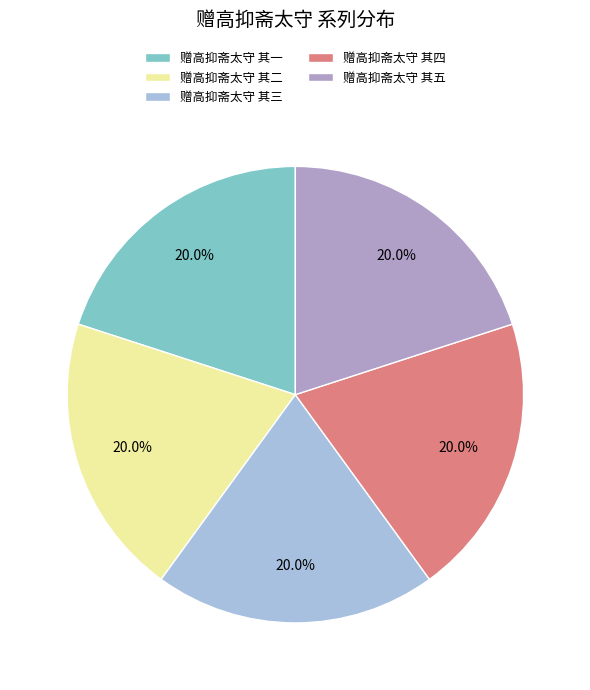

Combined, what portion of the pie is 赠高抑斋太守 其五 and 赠高抑斋太守 其三?

40.0%